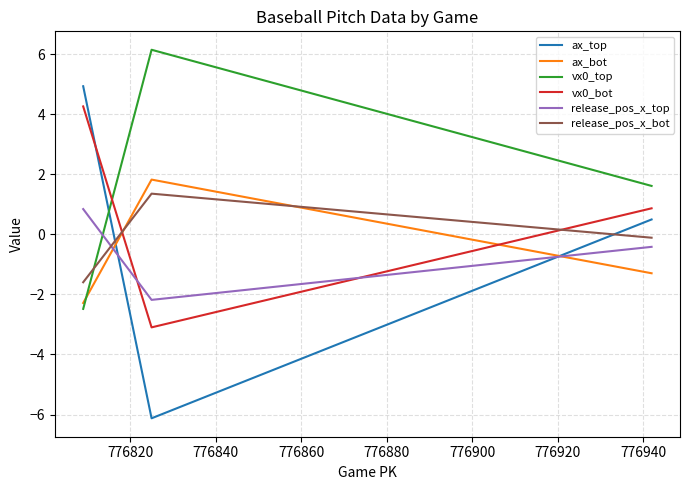

What is the difference between the maximum and minimum values in the vx0_top series?

8.6